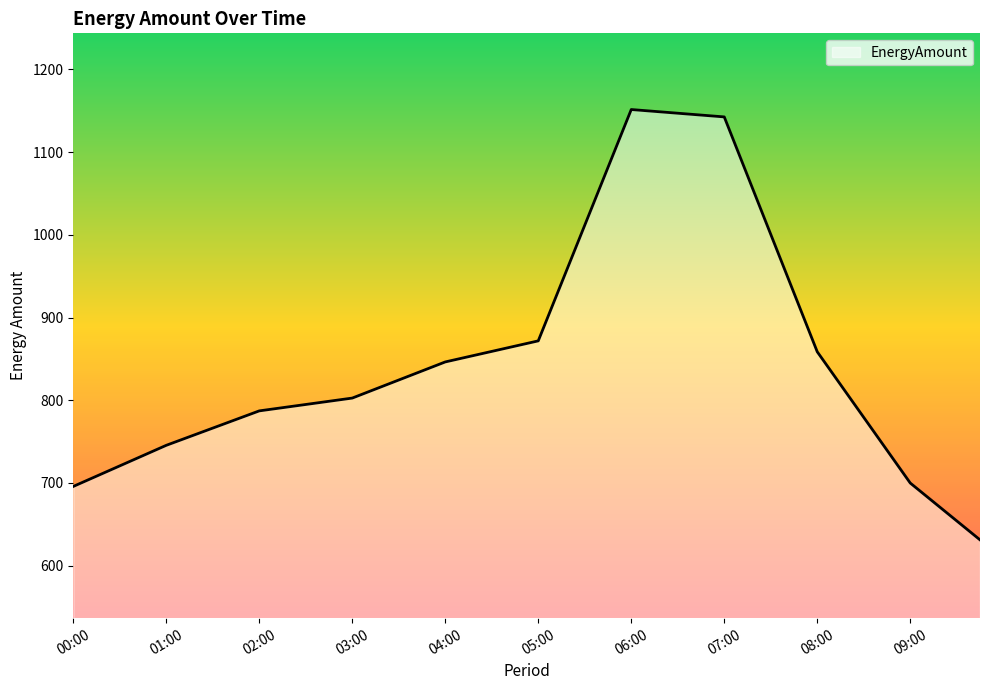

What is the difference between the maximum and minimum values?

520.3